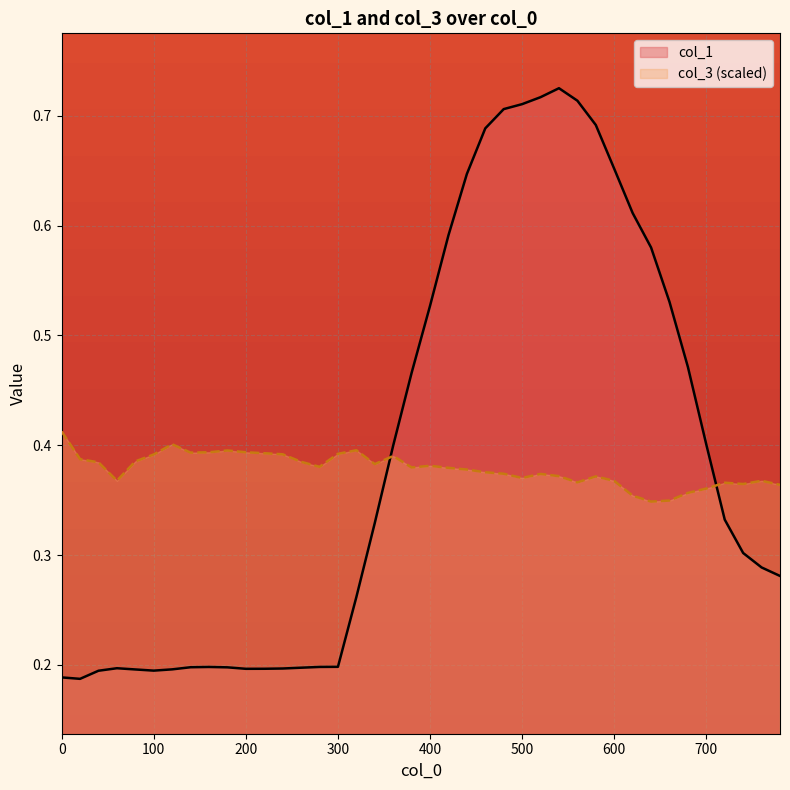

Which category has the lowest value across all series?

20